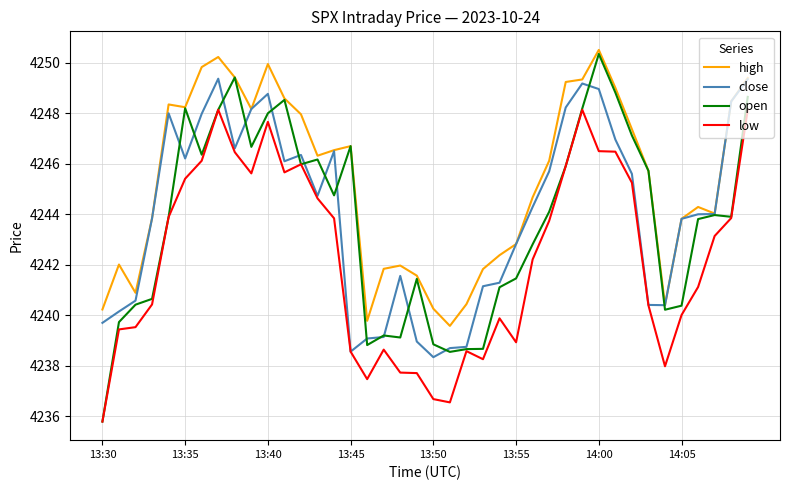

What is the minimum value for low?

4235.8